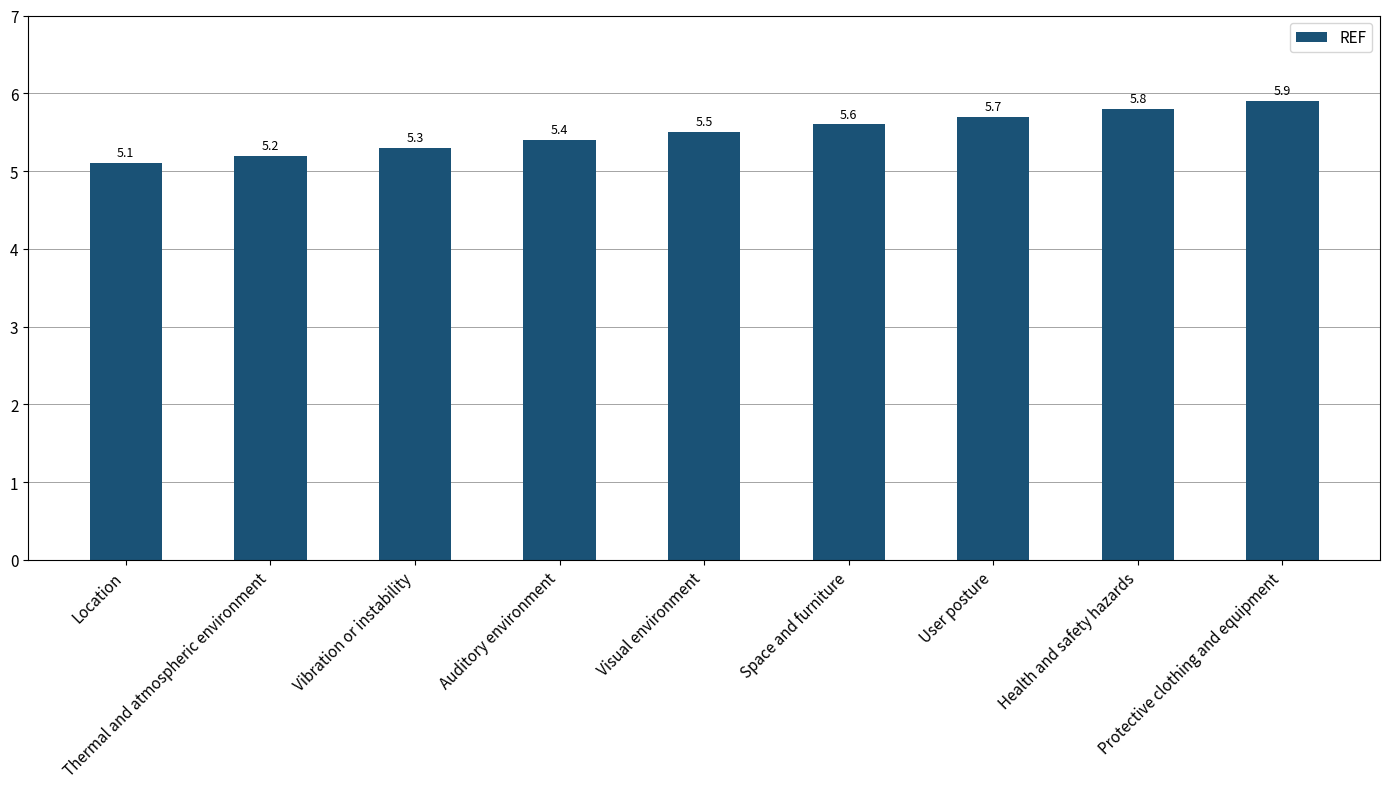

Which category has the highest value across all series?

Protective clothing and equipment